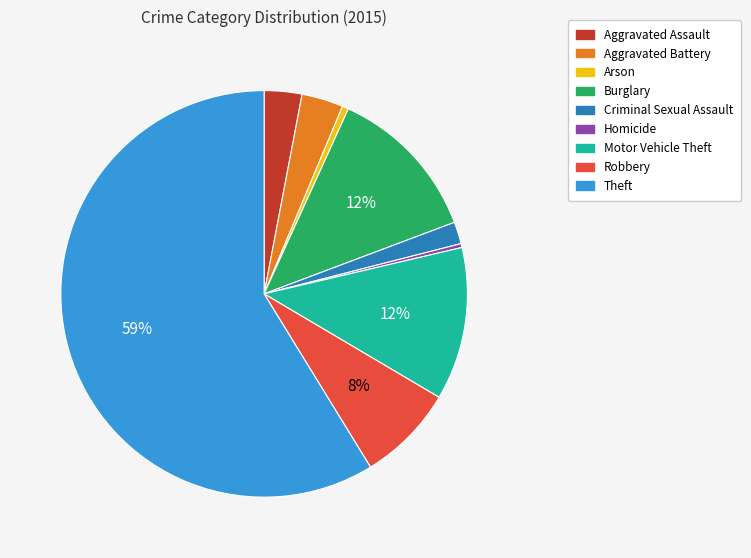

Combined, do Theft and Arson account for over 50%?

Yes